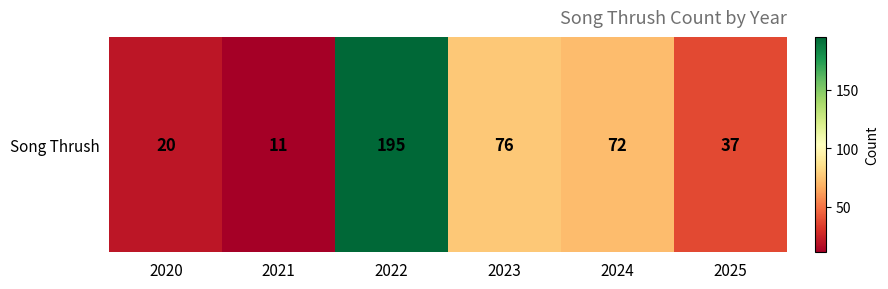

What is the maximum value shown in the chart?

195